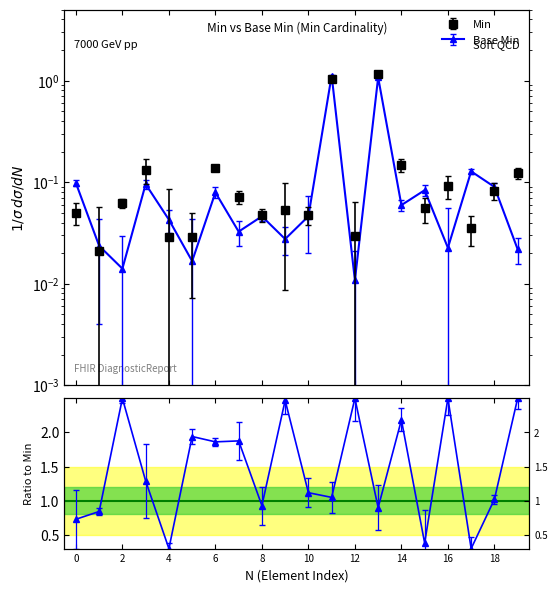

True or false: Min and Base Min intersect in this chart.

False